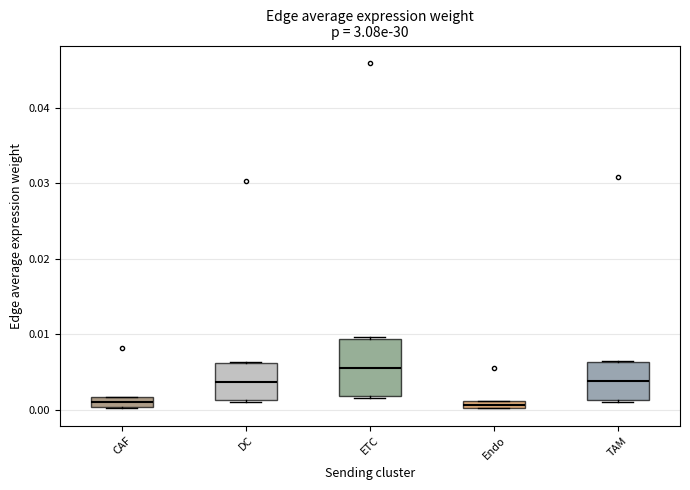

Which box has the highest median line?

ETC